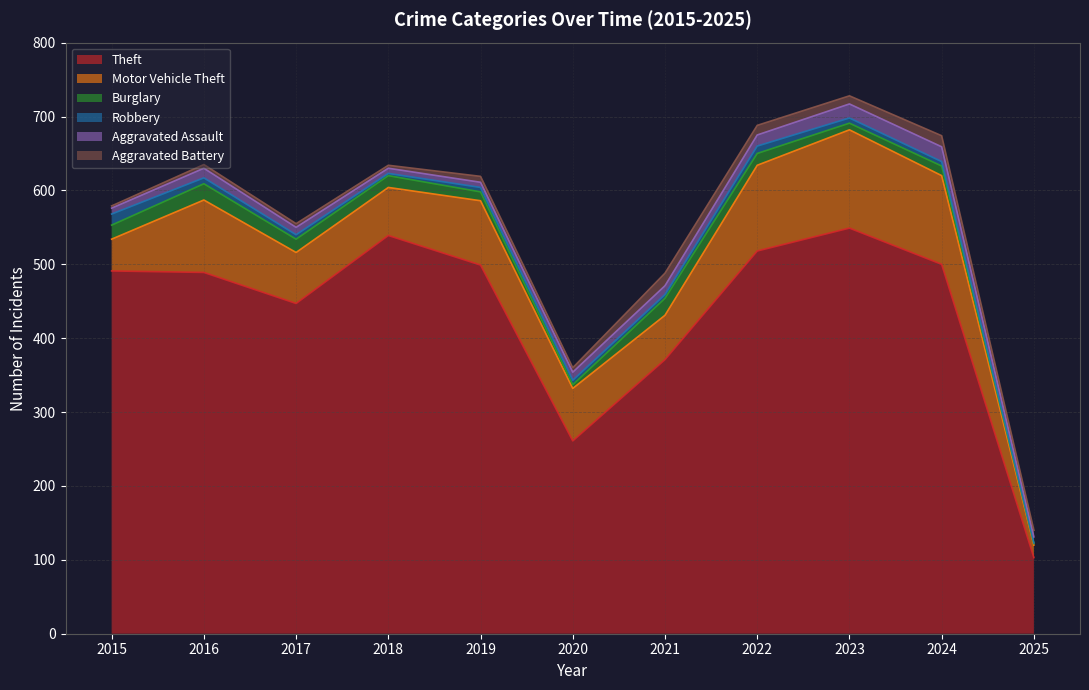

What is the difference between the maximum and minimum values in the Aggravated Battery series?

14